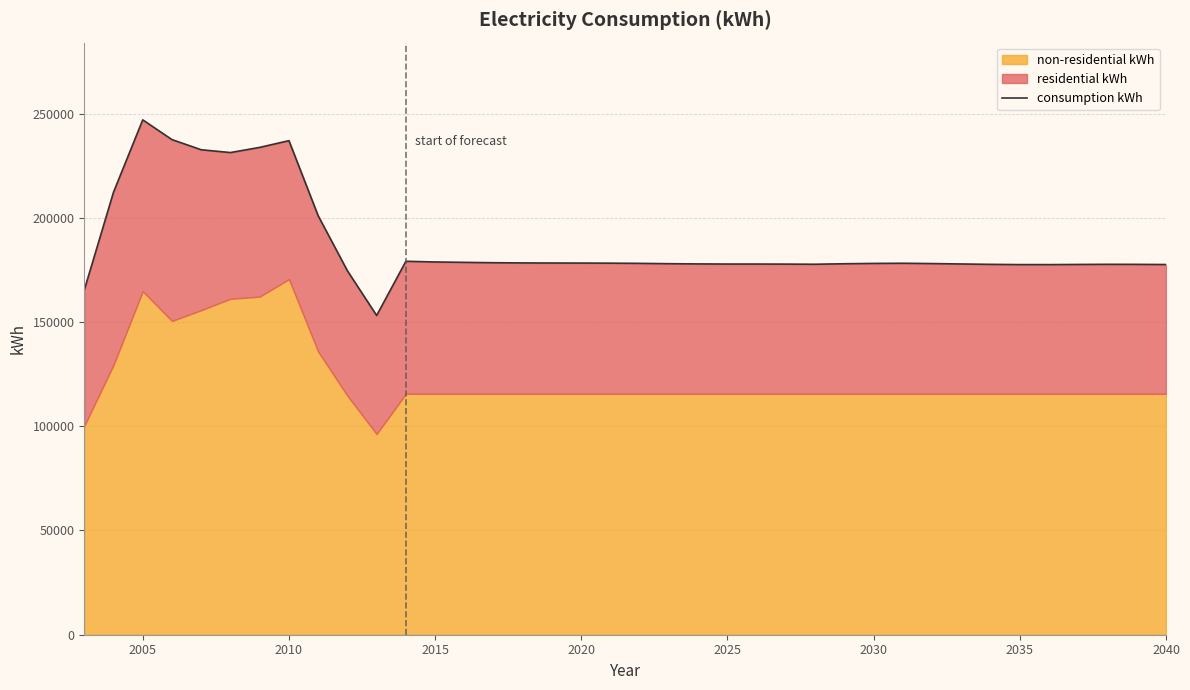

What is the smallest value displayed?

153126